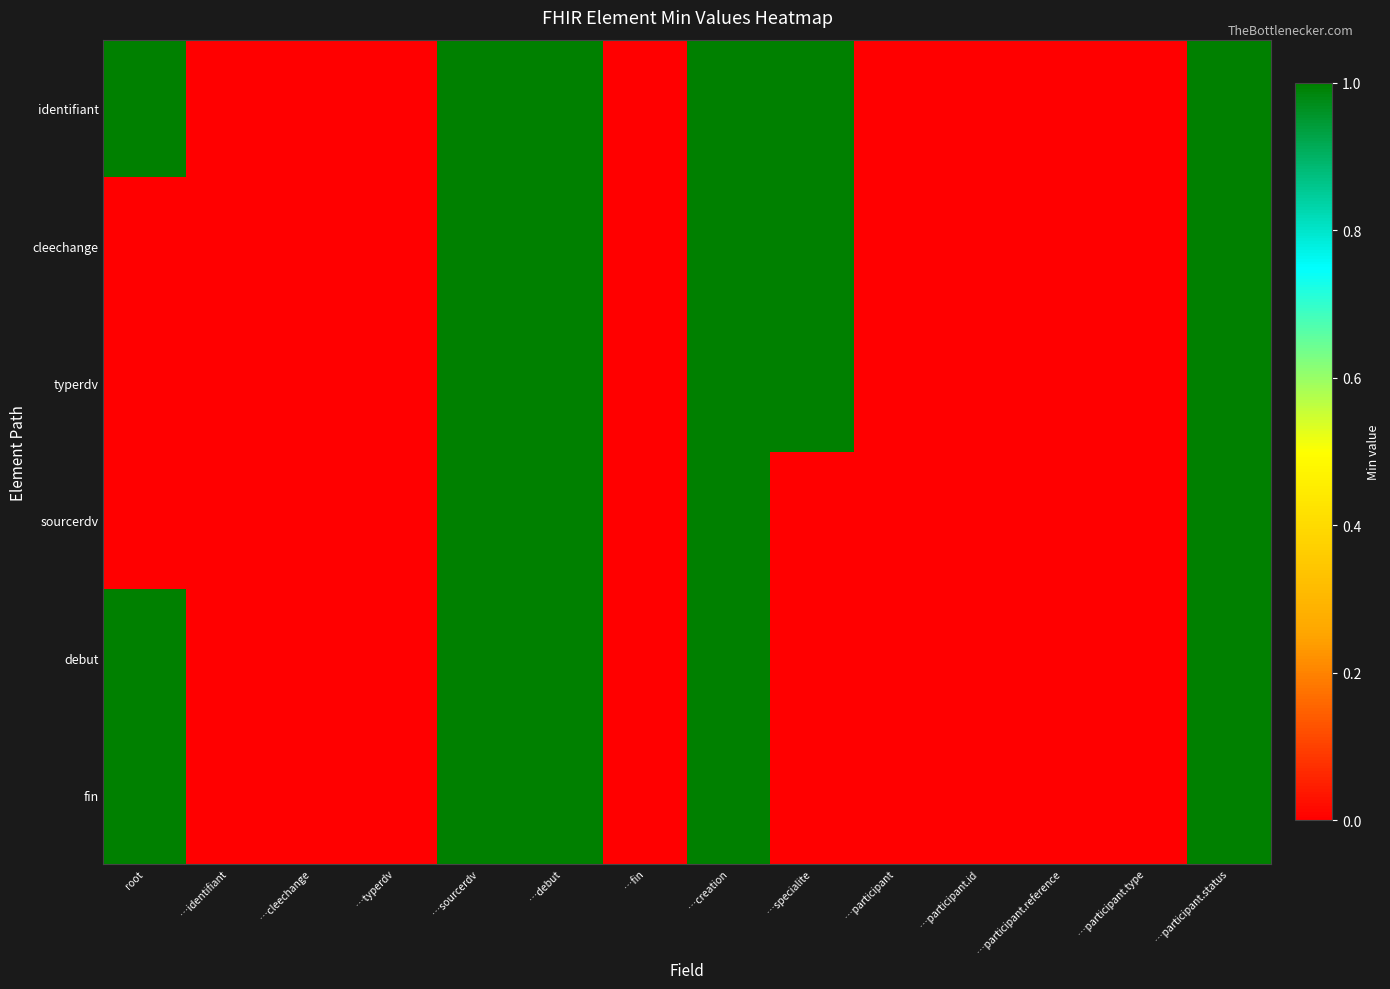

Reading left to right, list all the values displayed in this chart.

identifiant: root=1	…identifiant=0	…cleechange=0	…typerdv=0	…sourcerdv=1	…debut=1	…fin=0	…creation=1	…specialite=1	…participant=0	…participant.id=0	…participant.reference=0	…participant.type=0	…participant.status=1
cleechange: root=0	…identifiant=0	…cleechange=0	…typerdv=0	…sourcerdv=1	…debut=1	…fin=0	…creation=1	…specialite=1	…participant=0	…participant.id=0	…participant.reference=0	…participant.type=0	…participant.status=1
typerdv: root=0	…identifiant=0	…cleechange=0	…typerdv=0	…sourcerdv=1	…debut=1	…fin=0	…creation=1	…specialite=1	…participant=0	…participant.id=0	…participant.reference=0	…participant.type=0	…participant.status=1
sourcerdv: root=0	…identifiant=0	…cleechange=0	…typerdv=0	…sourcerdv=1	…debut=1	…fin=0	…creation=1	…specialite=0	…participant=0	…participant.id=0	…participant.reference=0	…participant.type=0	…participant.status=1
debut: root=1	…identifiant=0	…cleechange=0	…typerdv=0	…sourcerdv=1	…debut=1	…fin=0	…creation=1	…specialite=0	…participant=0	…participant.id=0	…participant.reference=0	…participant.type=0	…participant.status=1
fin: root=1	…identifiant=0	…cleechange=0	…typerdv=0	…sourcerdv=1	…debut=1	…fin=0	…creation=1	…specialite=0	…participant=0	…participant.id=0	…participant.reference=0	…participant.type=0	…participant.status=1